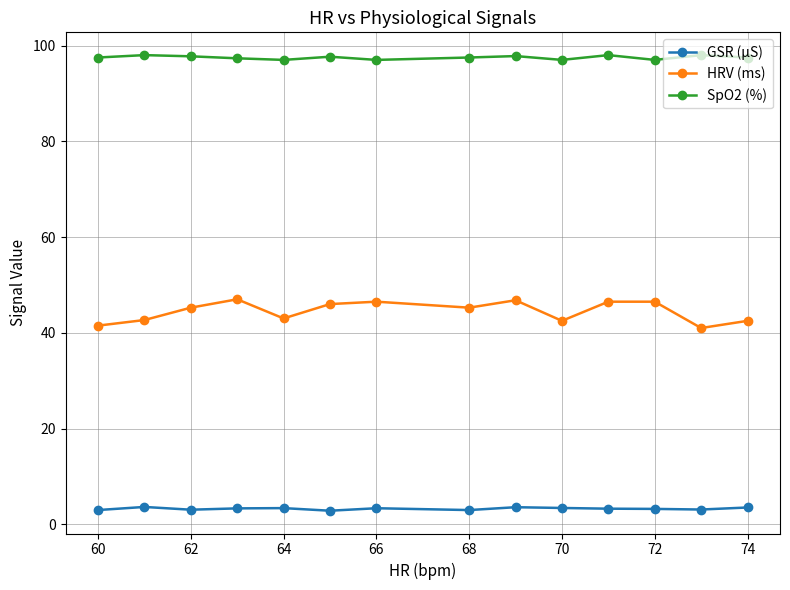

Which series has the largest total across all categories?

SpO2 (%)